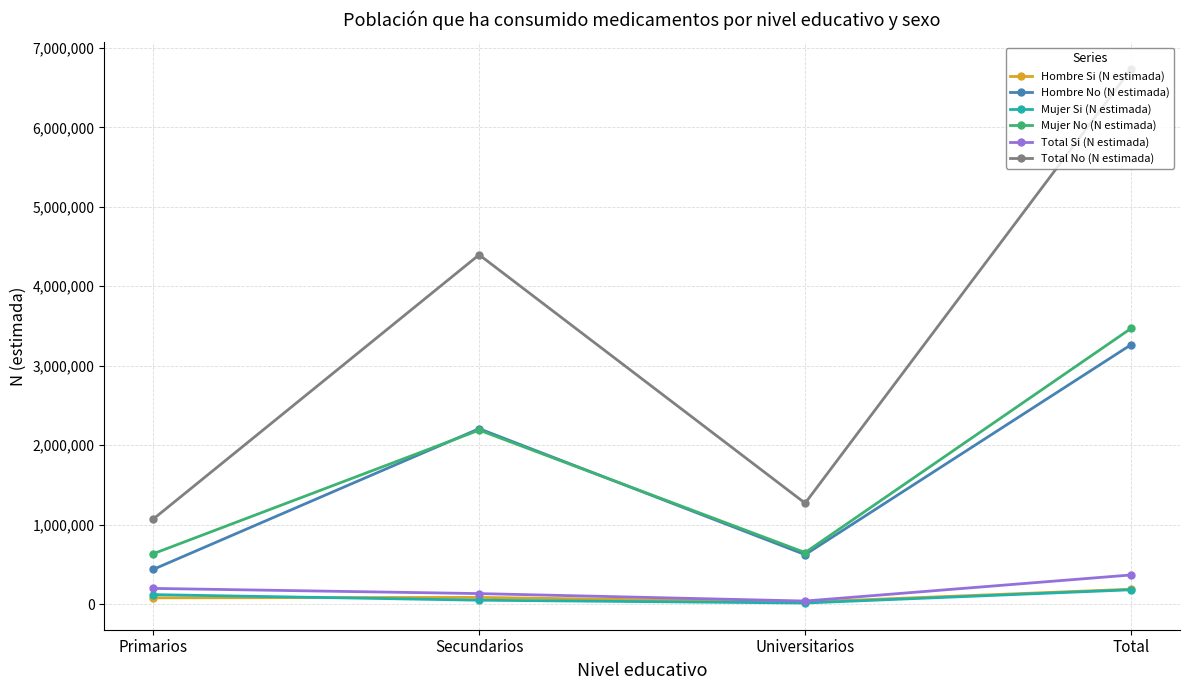

How many data points in Mujer Si (N estimada) are less than 118640?

2